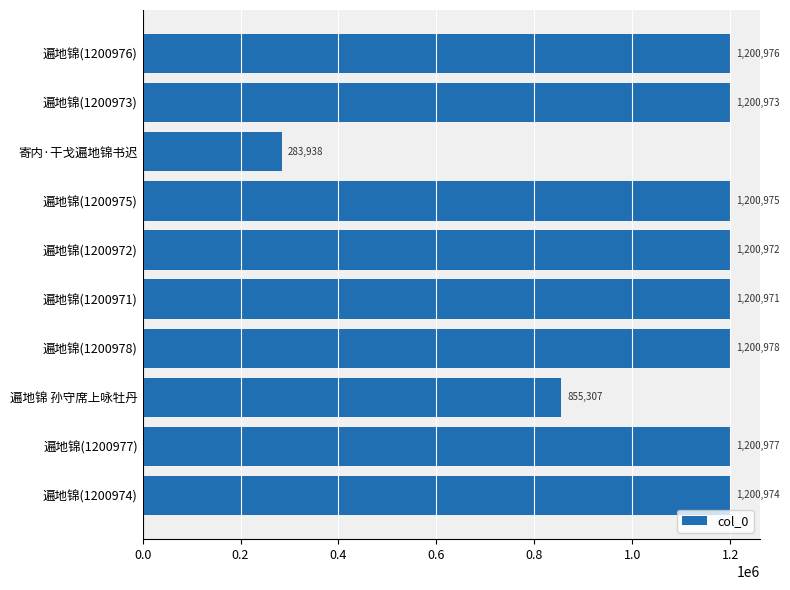

What is the value of the 5th bar from the top?

1200972